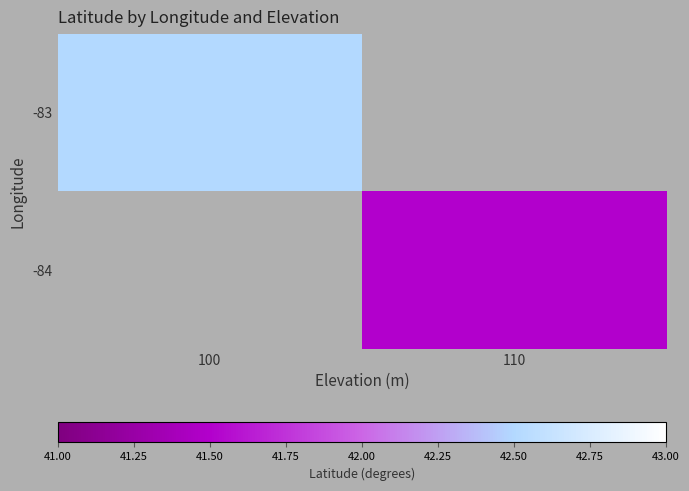

How many values in -84 are above zero?

1